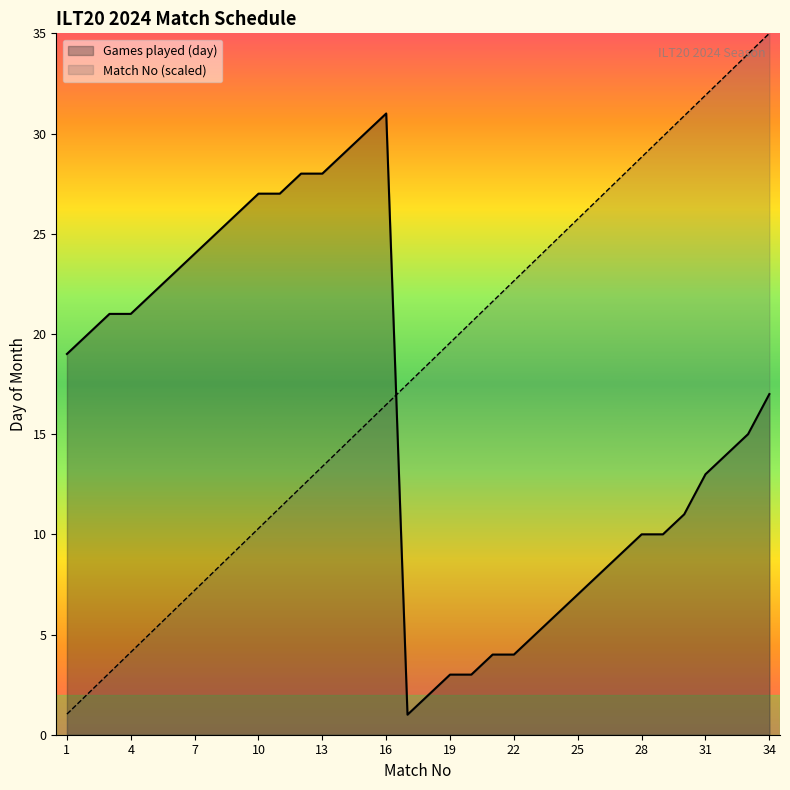

What is the difference between the maximum and minimum values in the Games played (day) series?

30.0